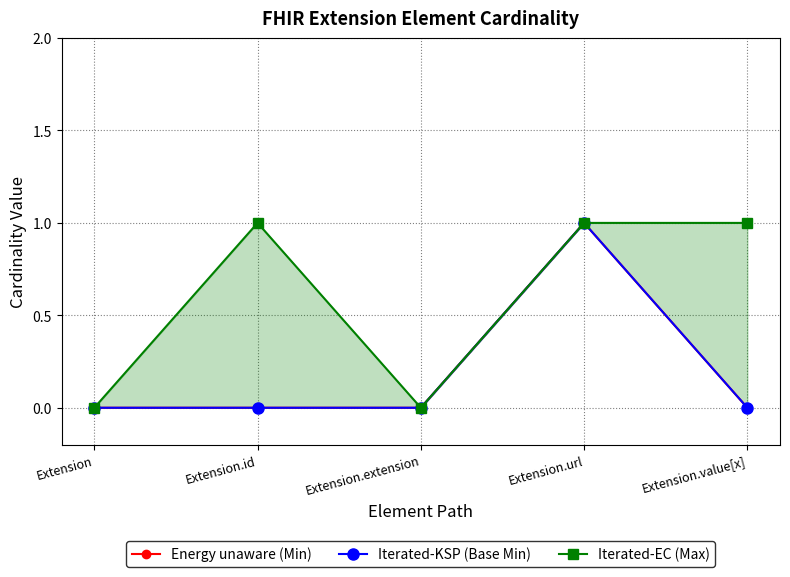

What is the spread (max minus min) of values at Extension.value[x]?

1